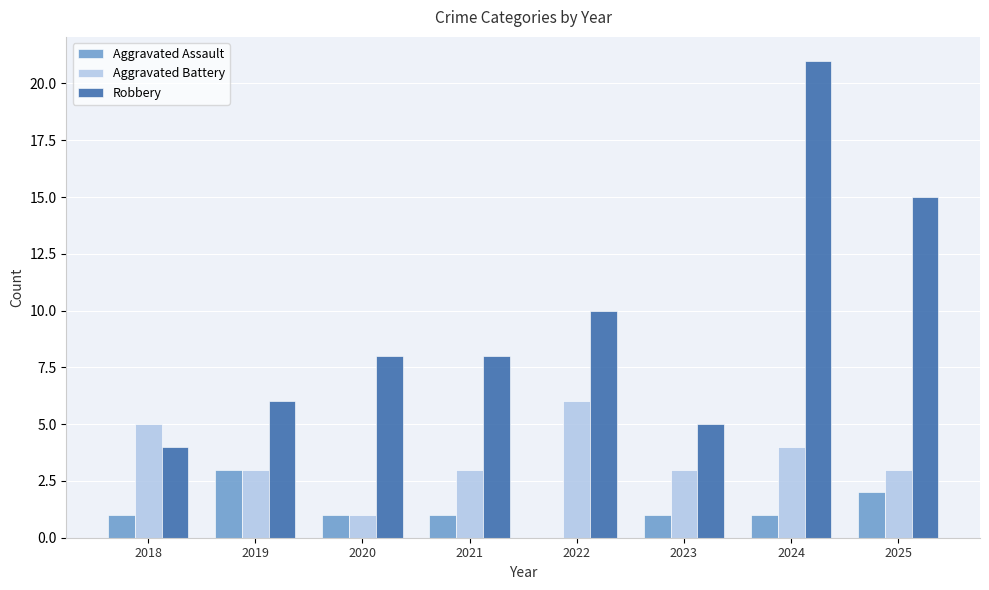

How many Aggravated Assault values are between 1 and 2?

6